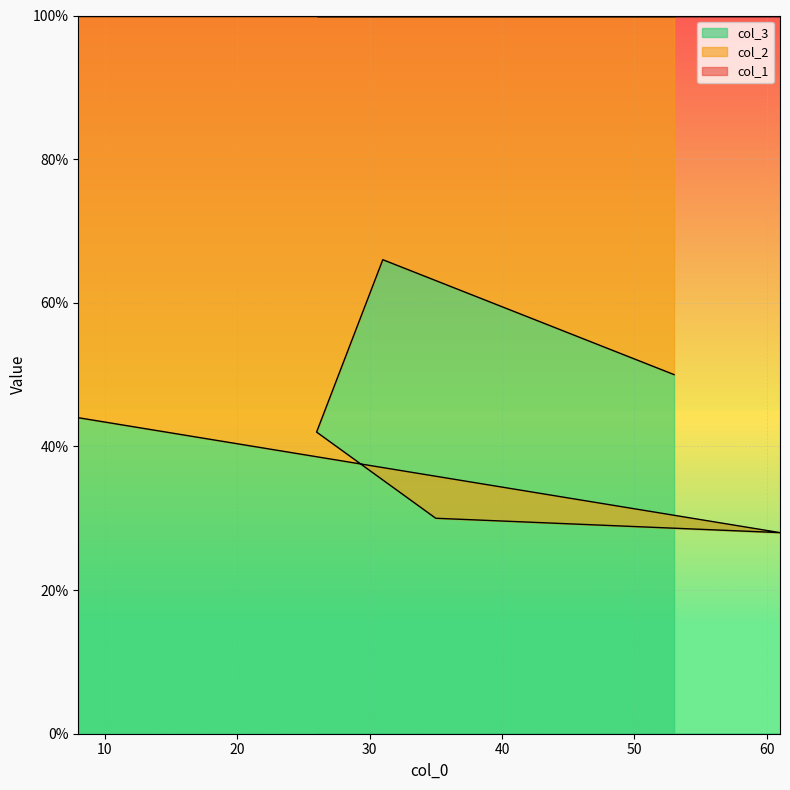

How many data points in col_2 are less than 44?

3